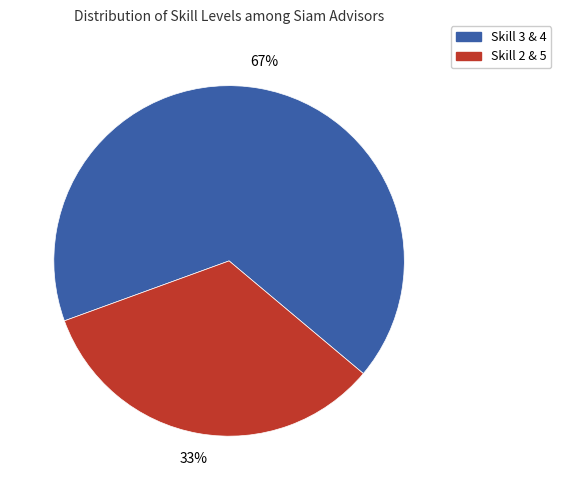

To the nearest percent, what is the average slice percentage?

50%